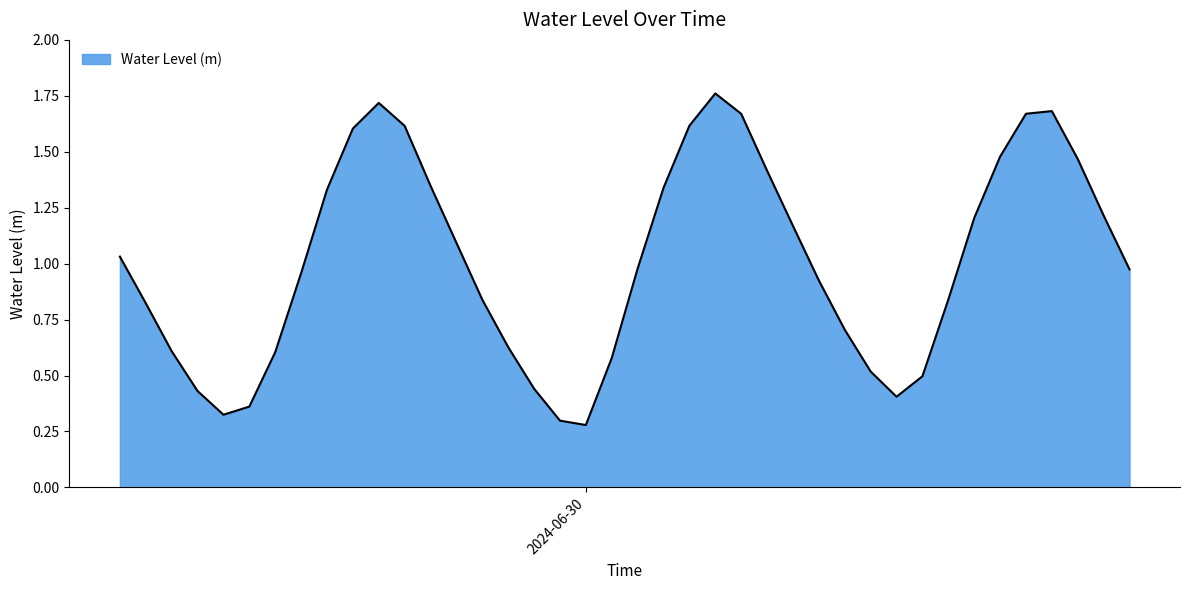

What is the difference between the second highest and minimum values?

1.4